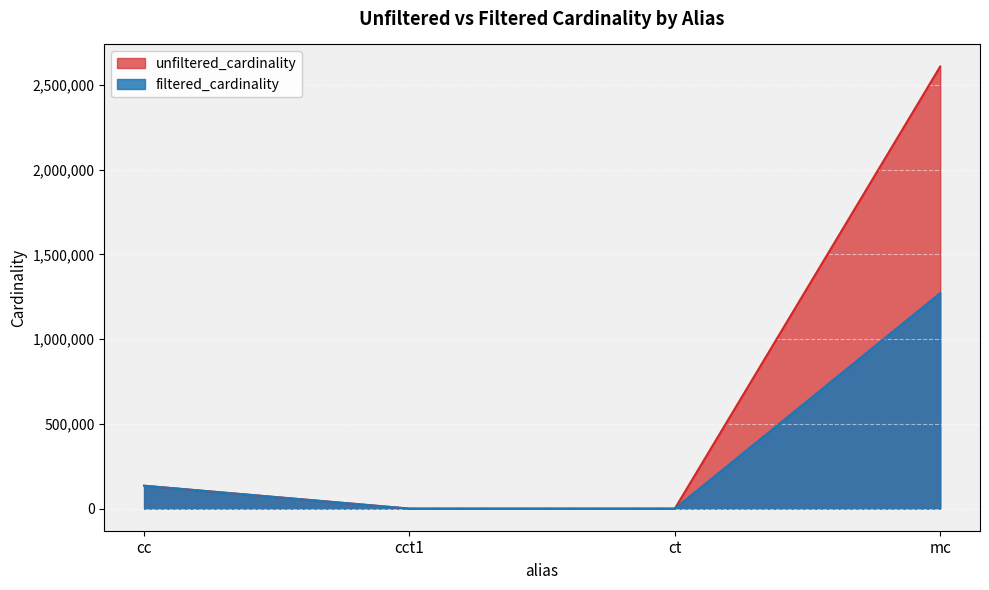

What is the average value of the filtered_cardinality series?

351769